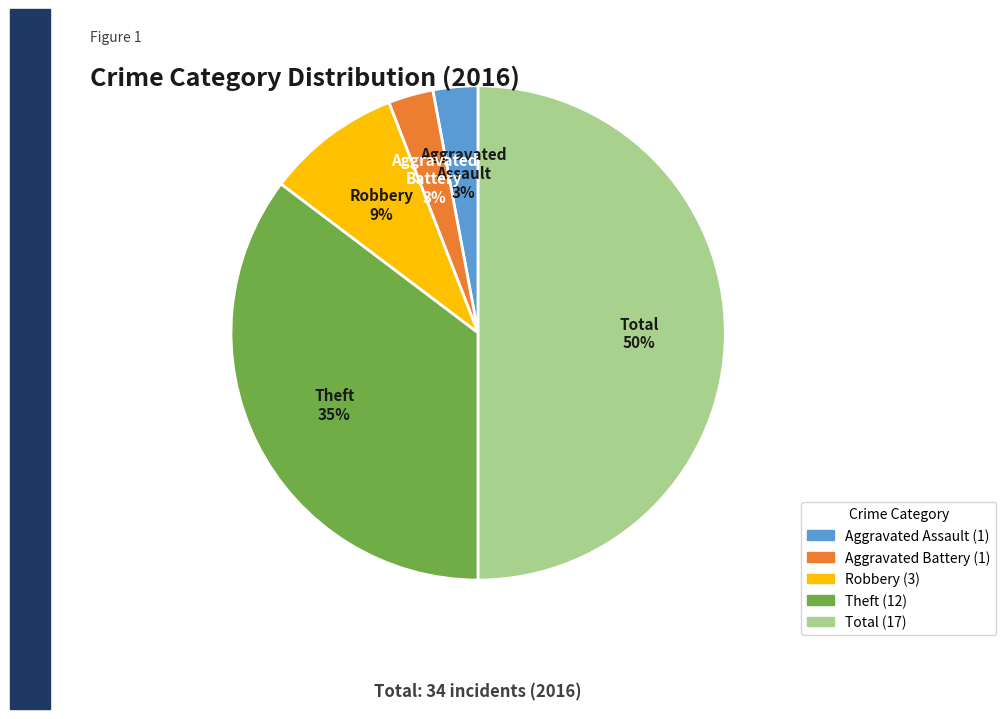

To the nearest percent, what is the average slice percentage?

20%